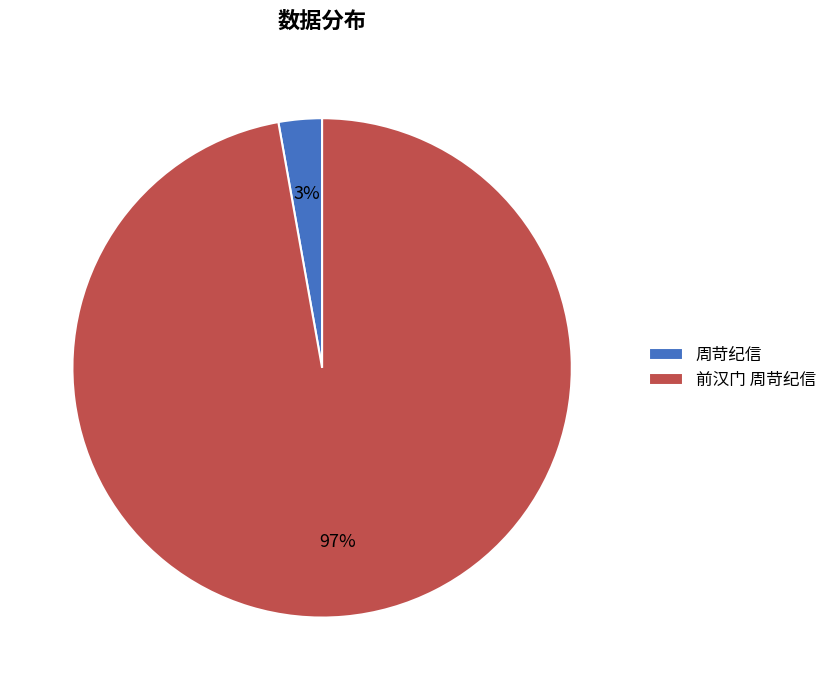

Which category has the smallest portion of the pie?

周苛纪信